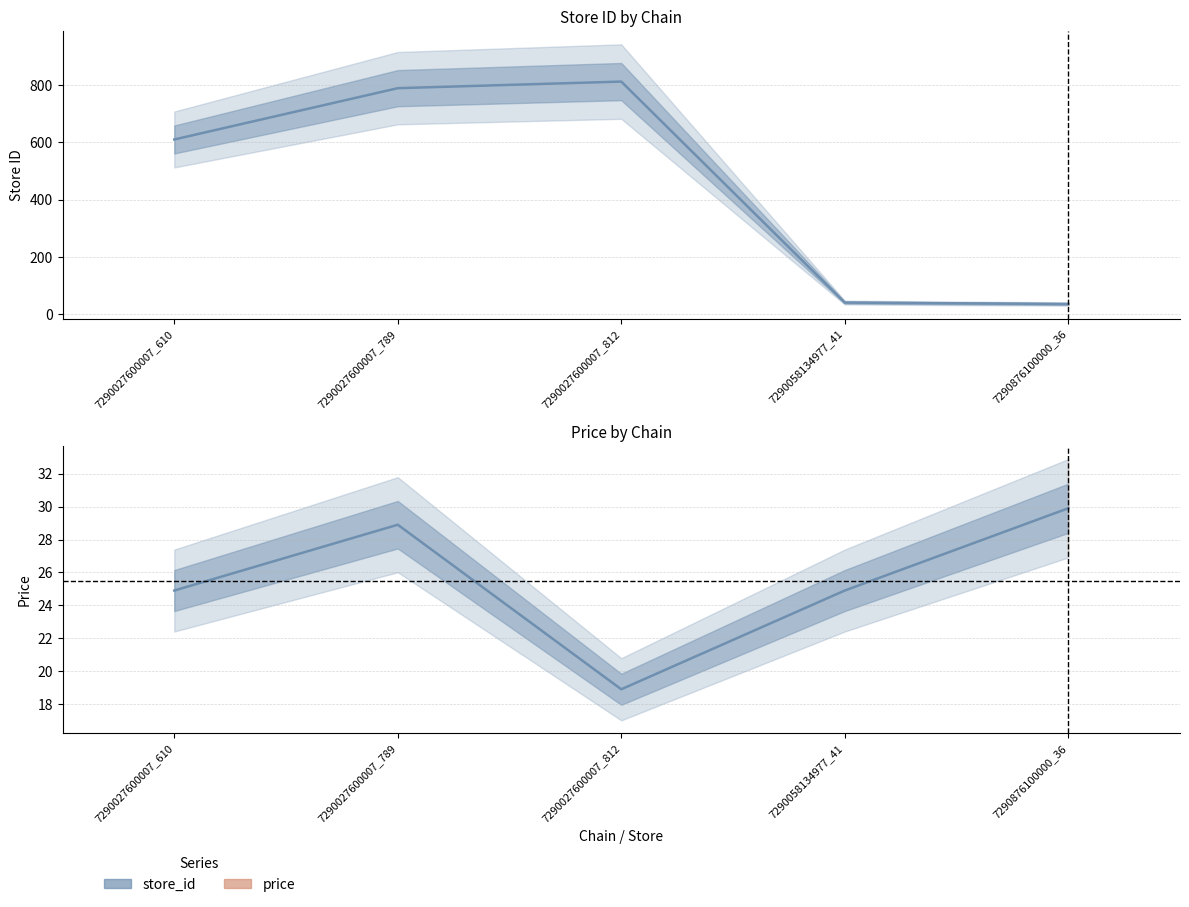

Which series has the widest spread of values?

store_id